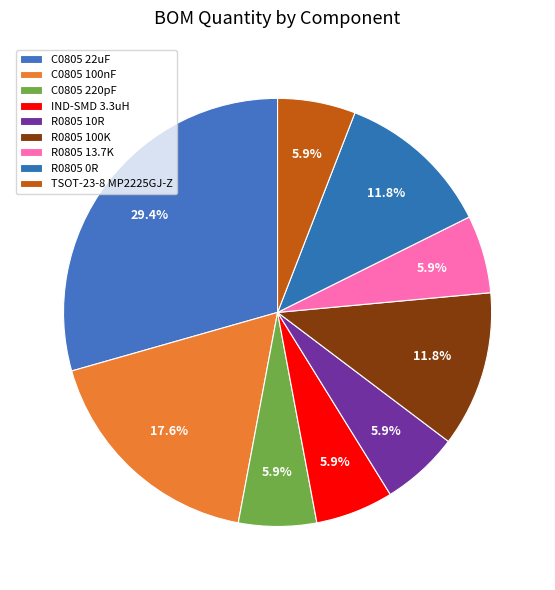

Between R0805 10R and C0805 220pF, which is larger?

R0805 10R